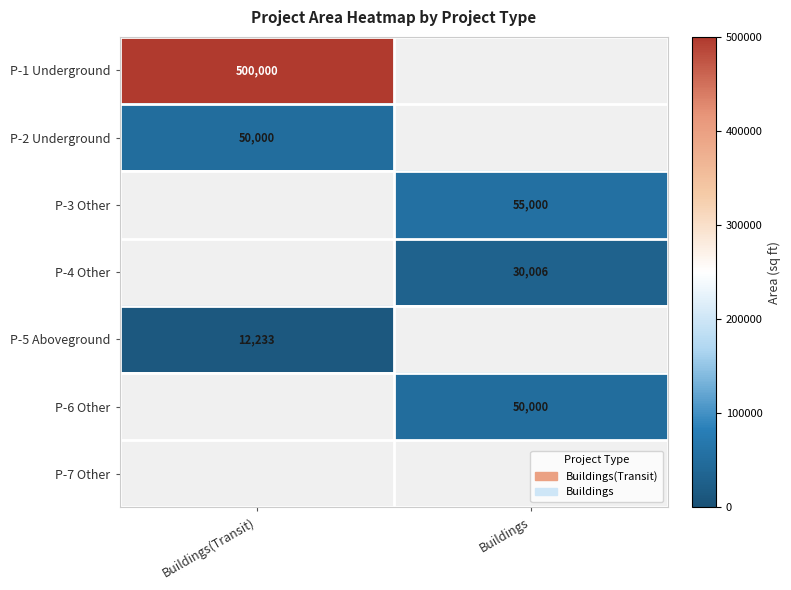

Between Buildings and Buildings(Transit), which is larger?

Buildings(Transit)